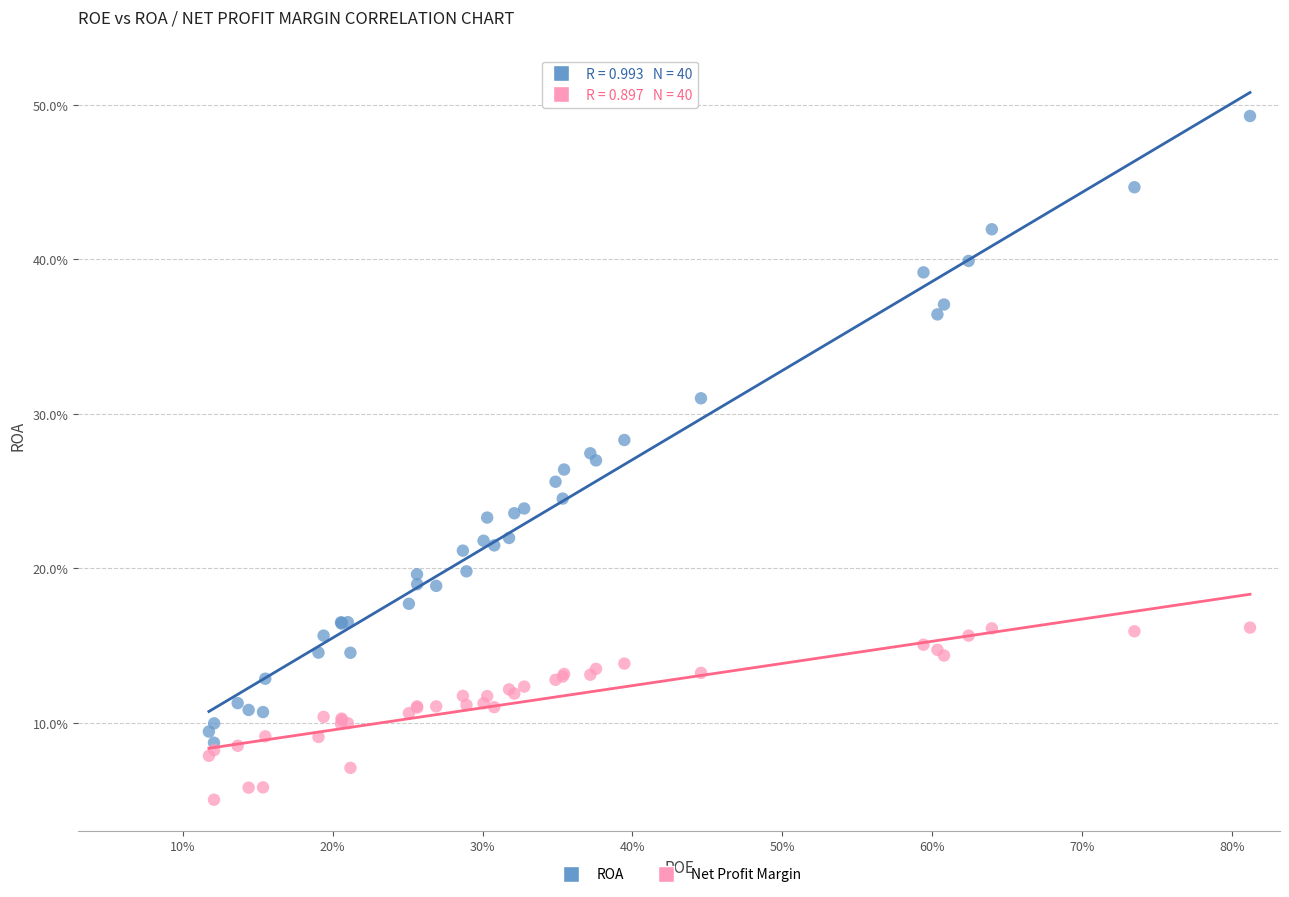

What are all the series names shown in the legend?

ROA, Net Profit Margin